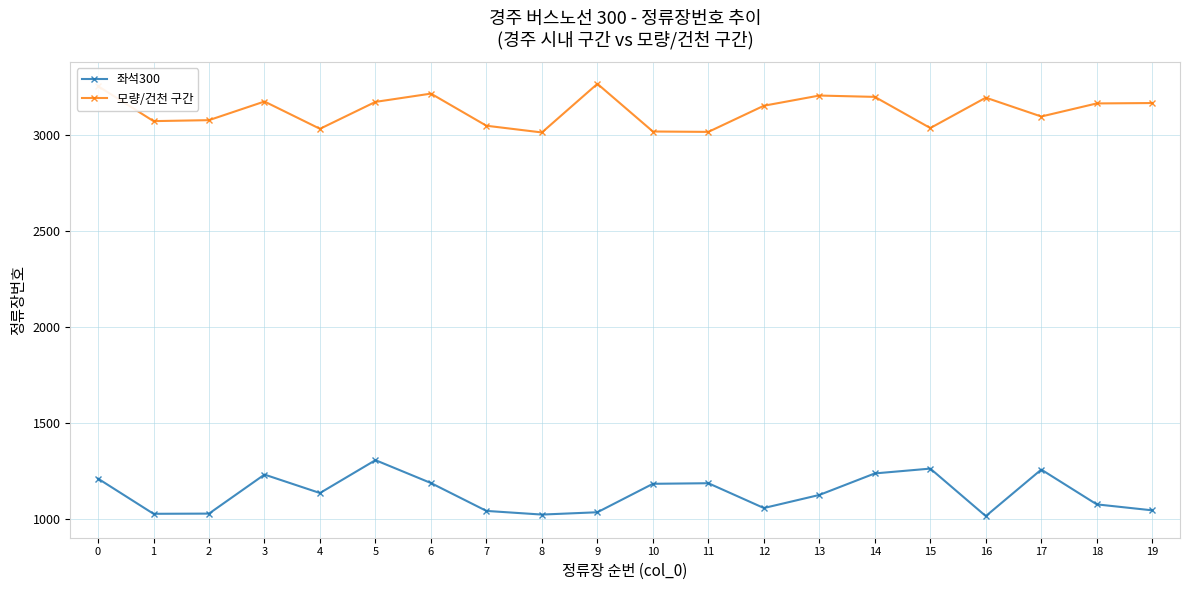

The 좌석300 series shows 1487 at 2. True or false?

False